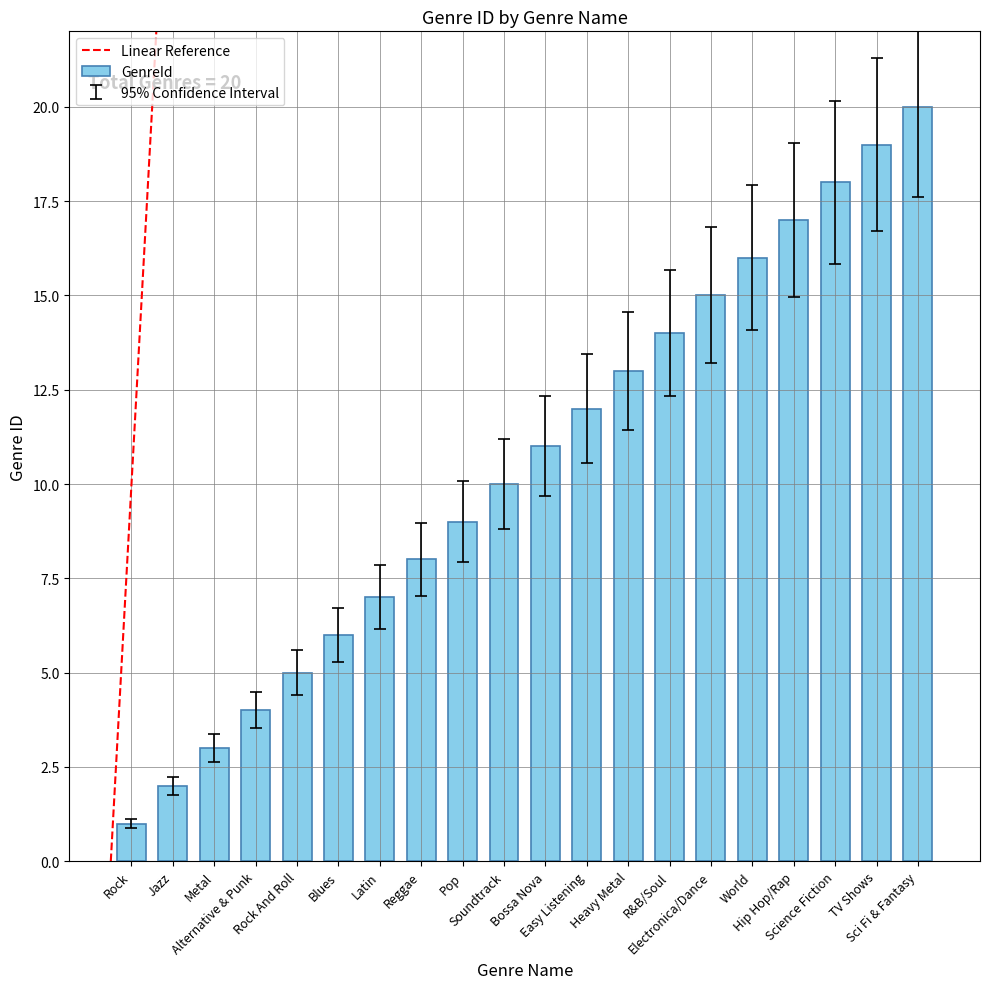

Which has a higher value, Easy Listening or Rock?

Easy Listening